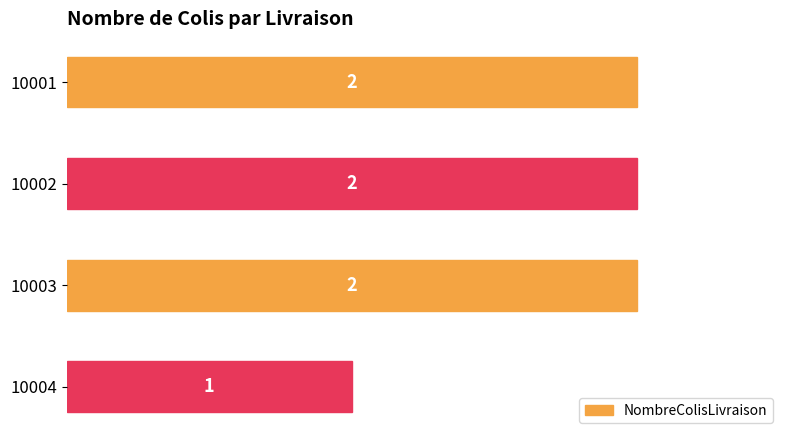

The value at 10002 is 1. True or false?

False